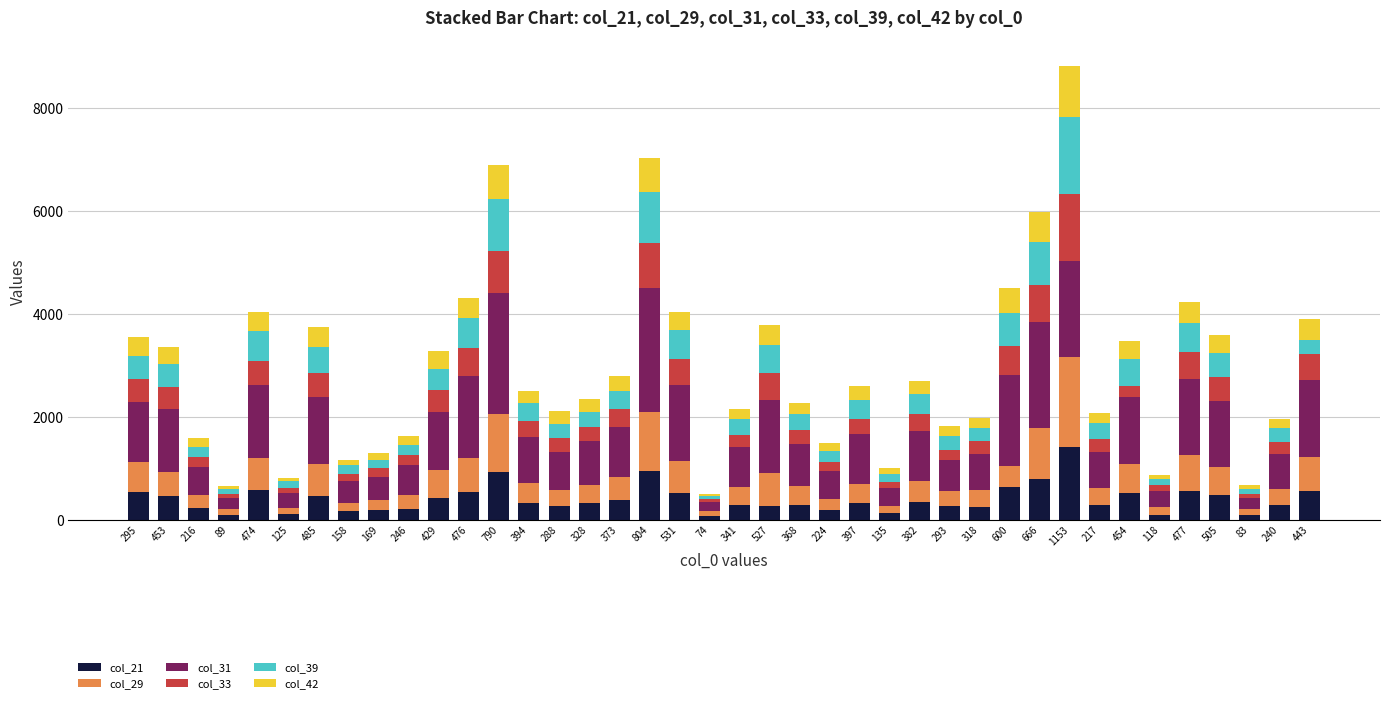

At which category is the sum across all series the highest?

1153